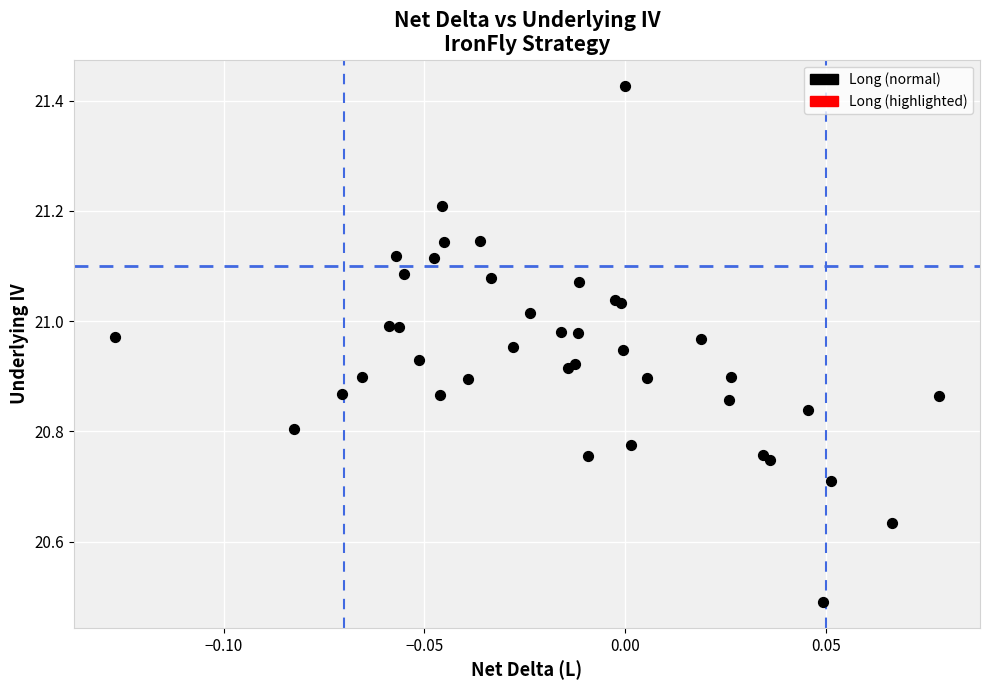

What Y value in the scatter plot is closest to 20?

20.5